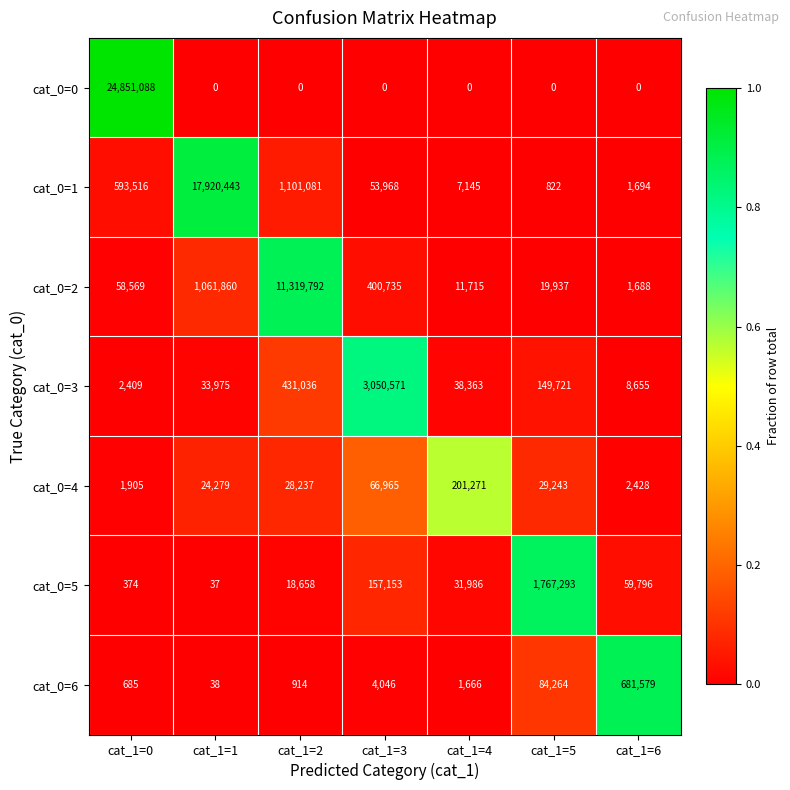

What is the difference between the maximum and minimum values in the cat_0=5 series?

1767256